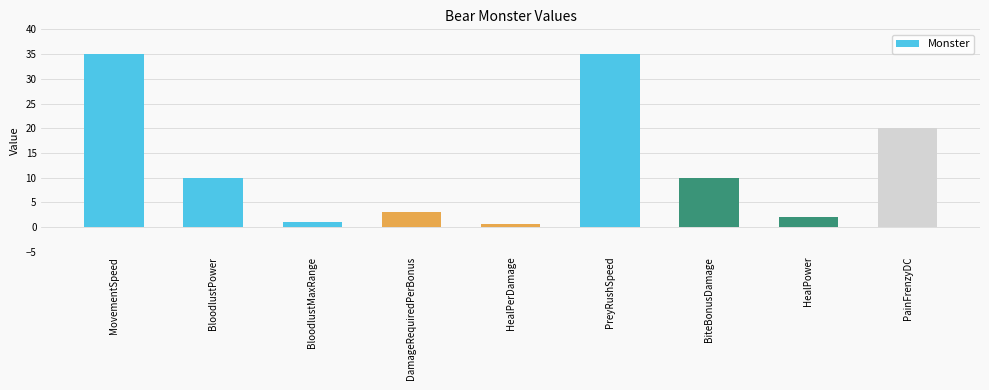

What is the smallest value displayed?

0.7